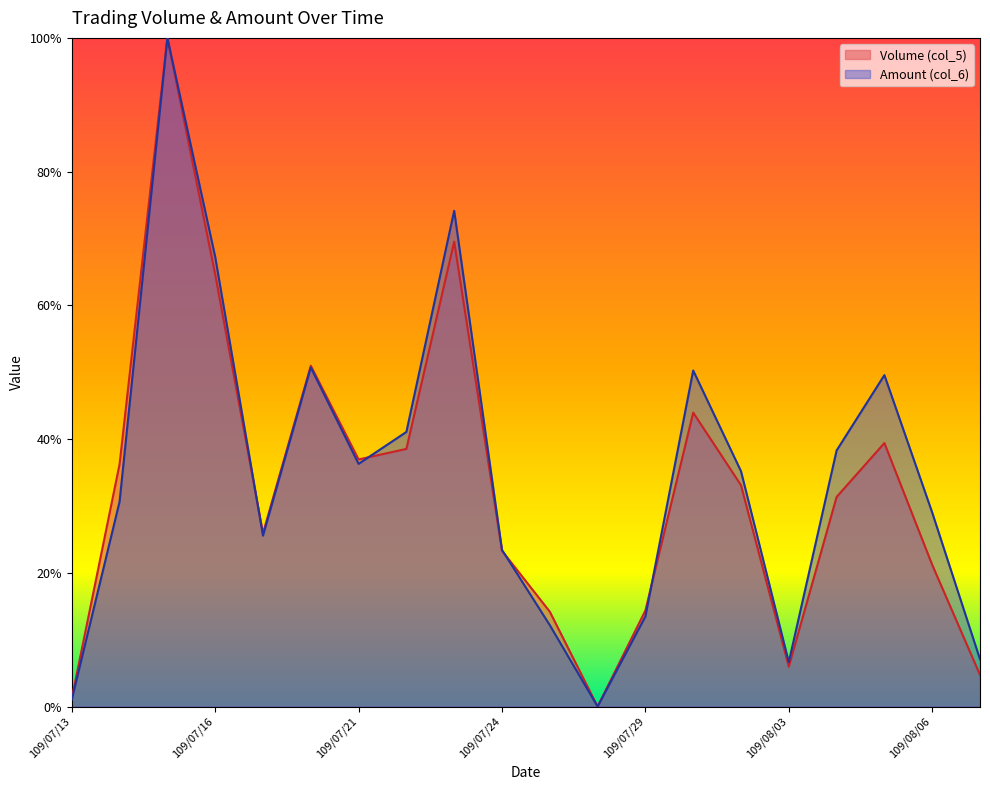

Does the chart display data point markers on the line(s)?

No